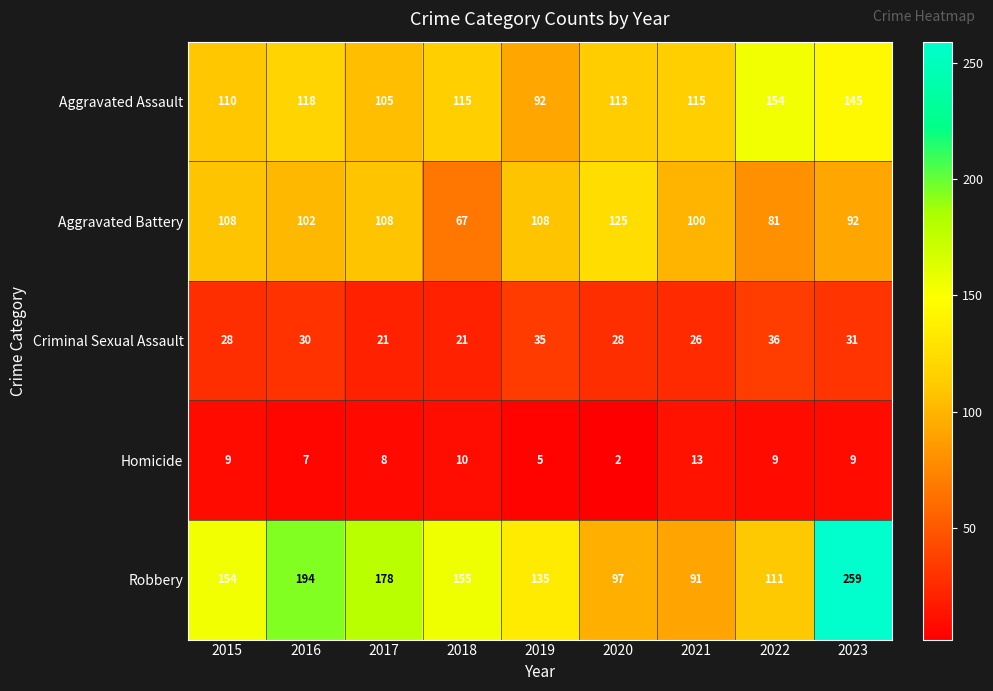

What is the maximum value shown in the chart?

259